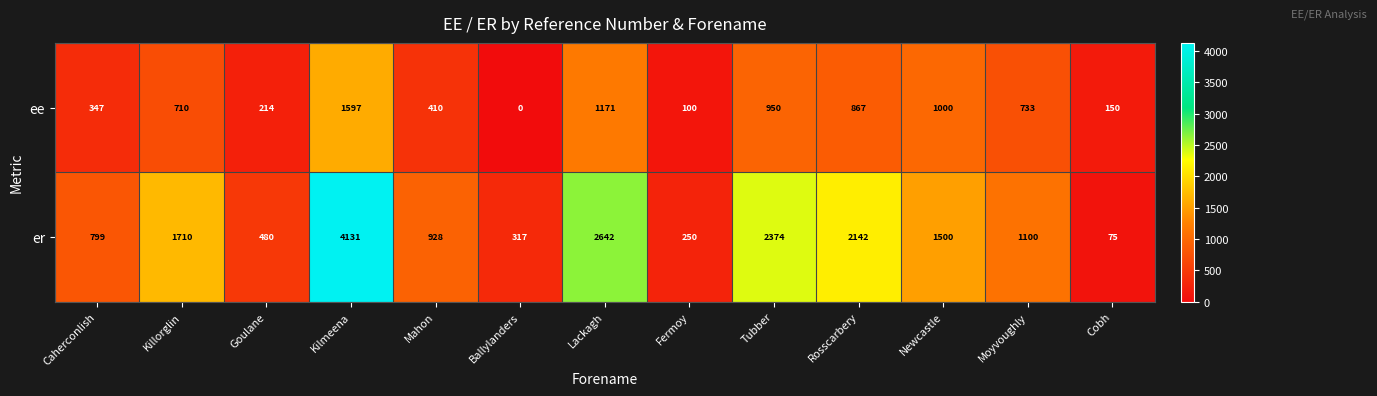

How many series are shown in this chart?

2